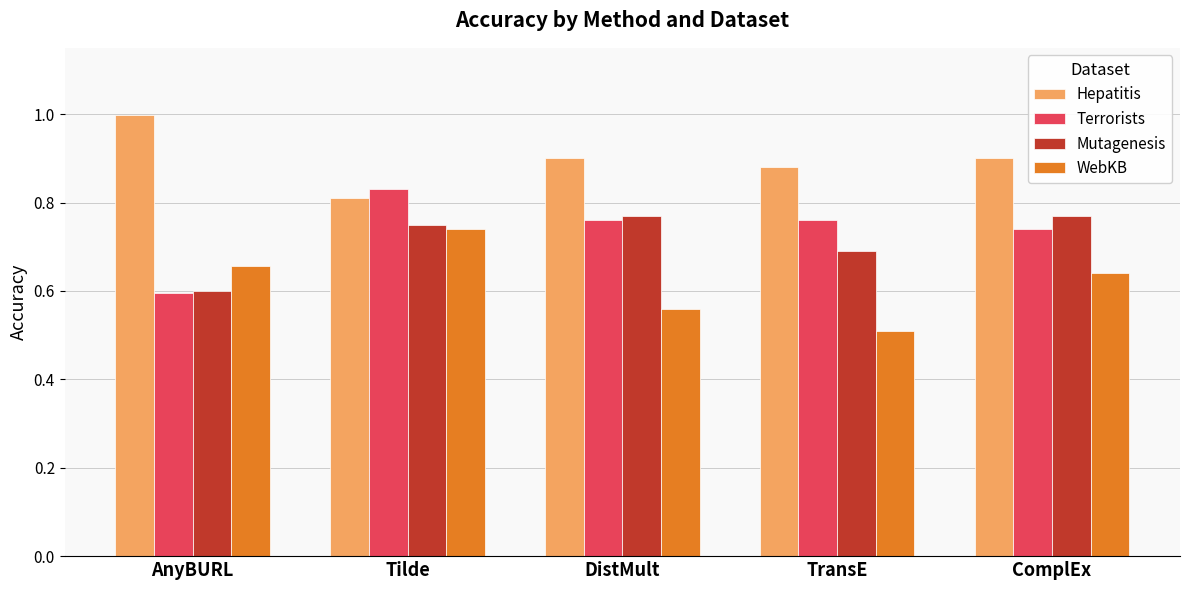

Is it true that WebKB equals 0.9 at DistMult?

False